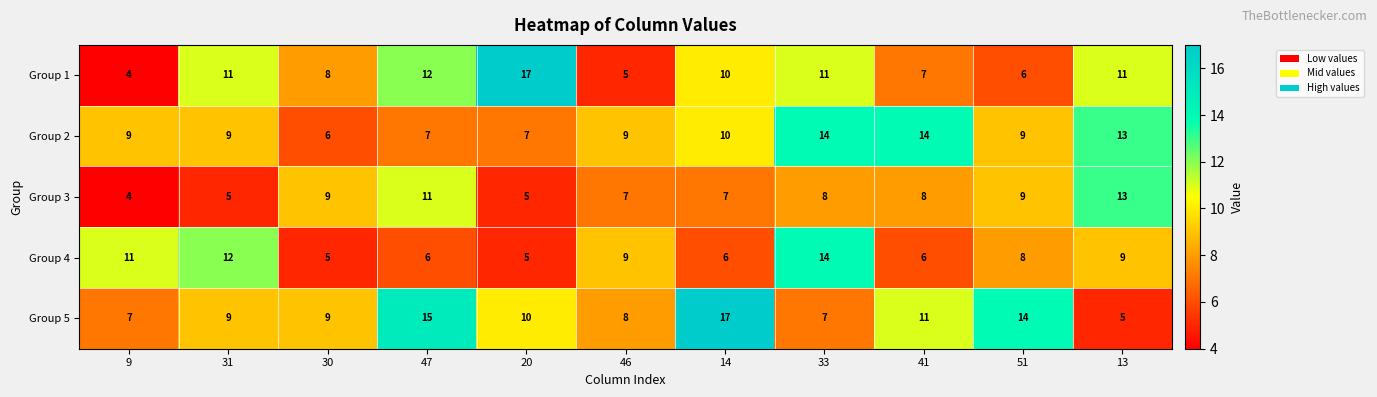

List the series in order of their overall mean, lowest first.

Group 3, Group 4, Group 1, Group 2, Group 5